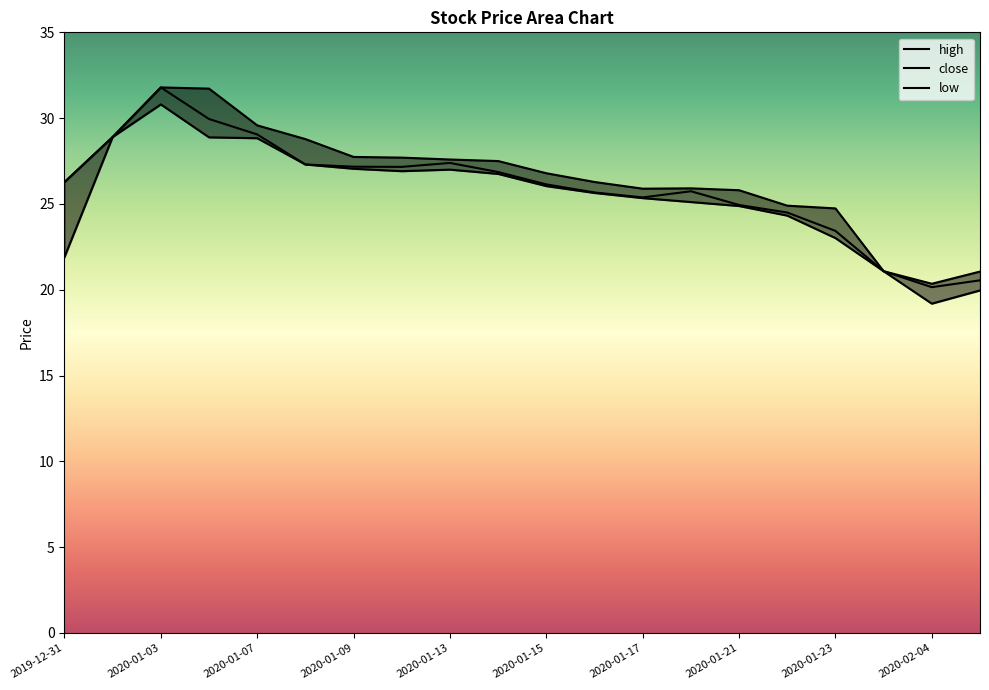

Between 13 and 11, which is larger?

11